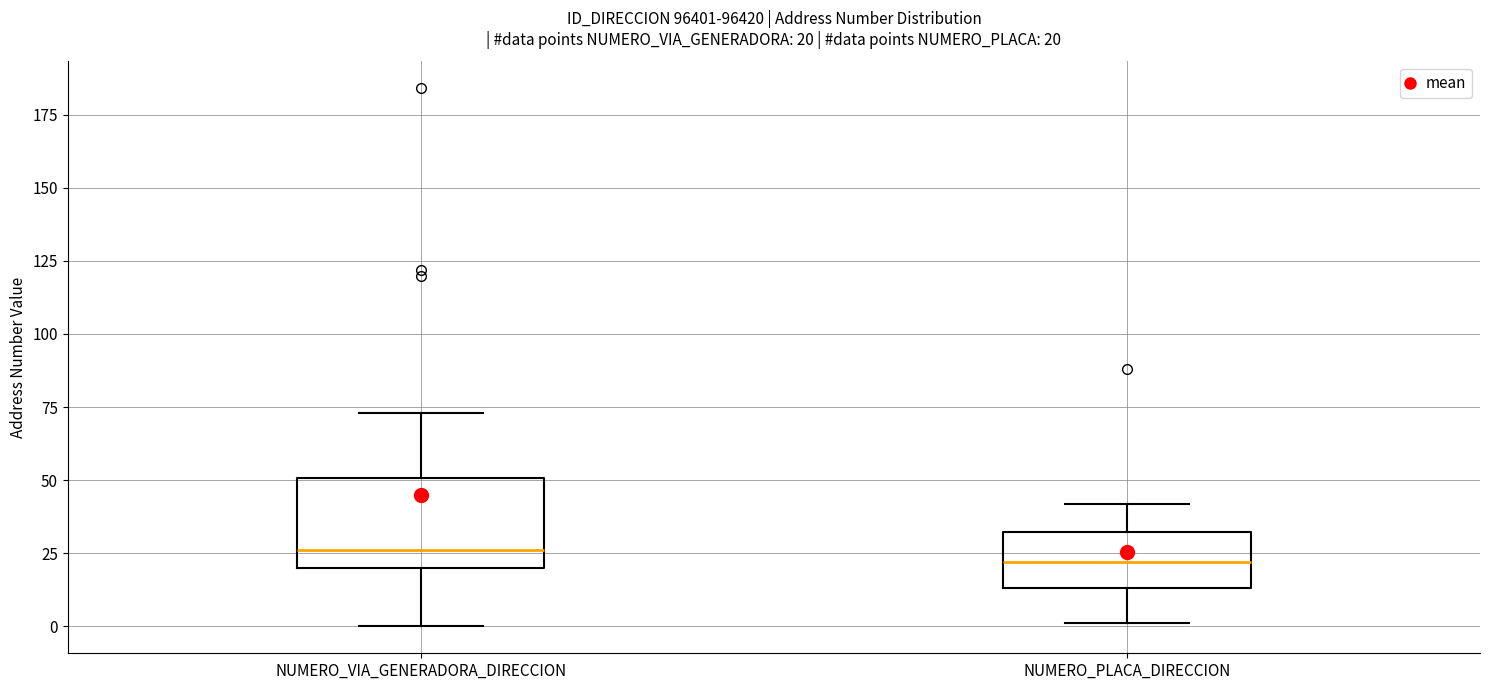

Which box is the tallest, from its lower edge to its upper edge?

NUMERO_VIA_GENERADORA_DIRECCION